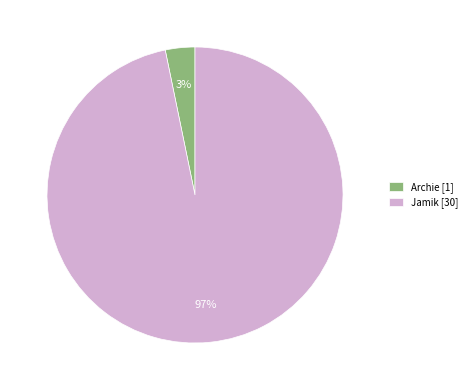

True or false: Archie accounts for 15% of the total.

False